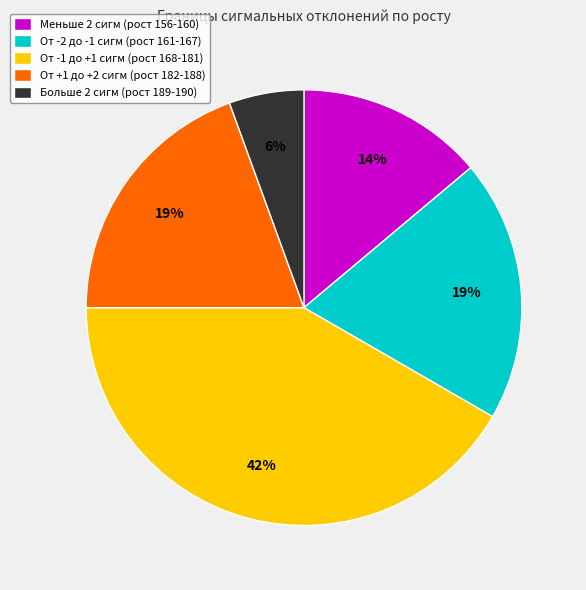

Count the number of slices in the pie.

5